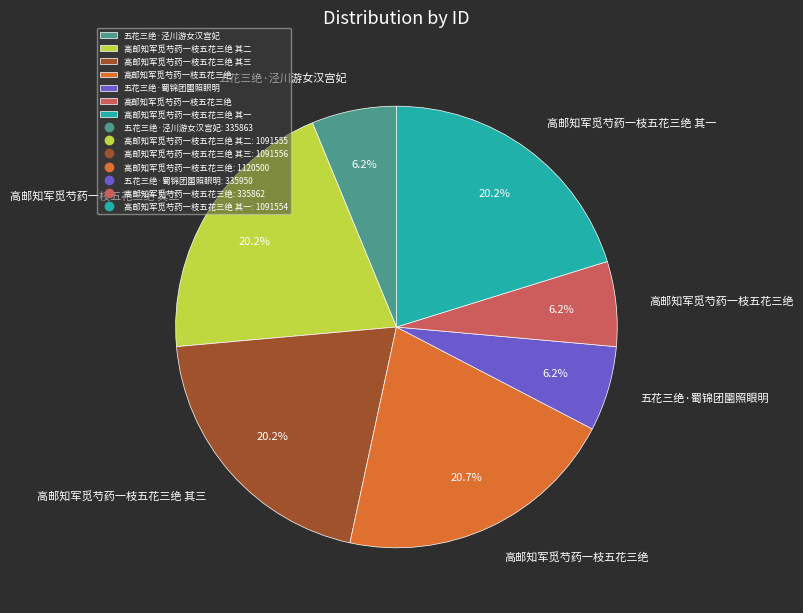

Is there any slice that represents more than half of the pie?

No